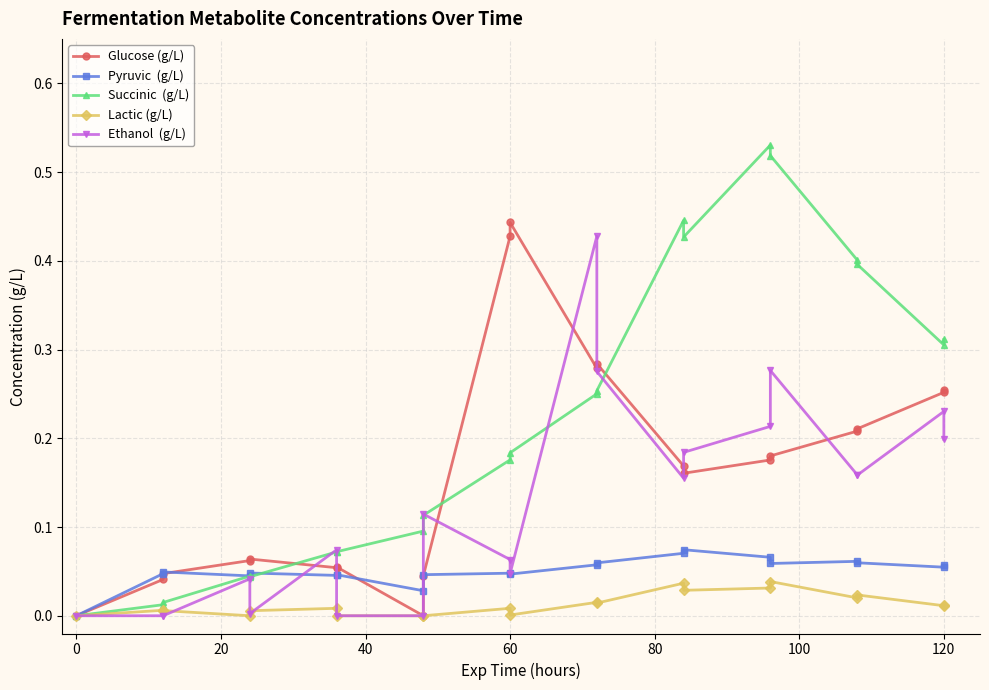

Reading left to right, list all the values displayed in this chart.

Glucose (g/L): 0.0	0.0	0.0	0.1	0.1	0.1	0.1	0.0	0.0	0.4	0.4	0.3	0.3	0.2	0.2	0.2	0.2	0.2	0.2	0.3	0.3
Pyruvic  (g/L): 0.0	0.0	0.0	0.0	0.0	0.0	0.0	0.0	0.0	0.0	0.0	0.1	0.1	0.1	0.1	0.1	0.1	0.1	0.1	0.1	0.1
Succinic  (g/L): 0.0	0.0	0.0	0.0	0.0	0.1	0.1	0.1	0.1	0.2	0.2	0.3	0.3	0.4	0.4	0.5	0.5	0.4	0.4	0.3	0.3
Lactic (g/L): 0.0	0.0	0.0	0.0	0.0	0.0	0.0	0.0	0.0	0.0	0.0	0.0	0.0	0.0	0.0	0.0	0.0	0.0	0.0	0.0	0.0
Ethanol  (g/L): 0.0	0.0	0.0	0.0	0.0	0.1	0.0	0.0	0.1	0.1	0.0	0.4	0.3	0.2	0.2	0.2	0.3	0.2	0.2	0.2	0.2